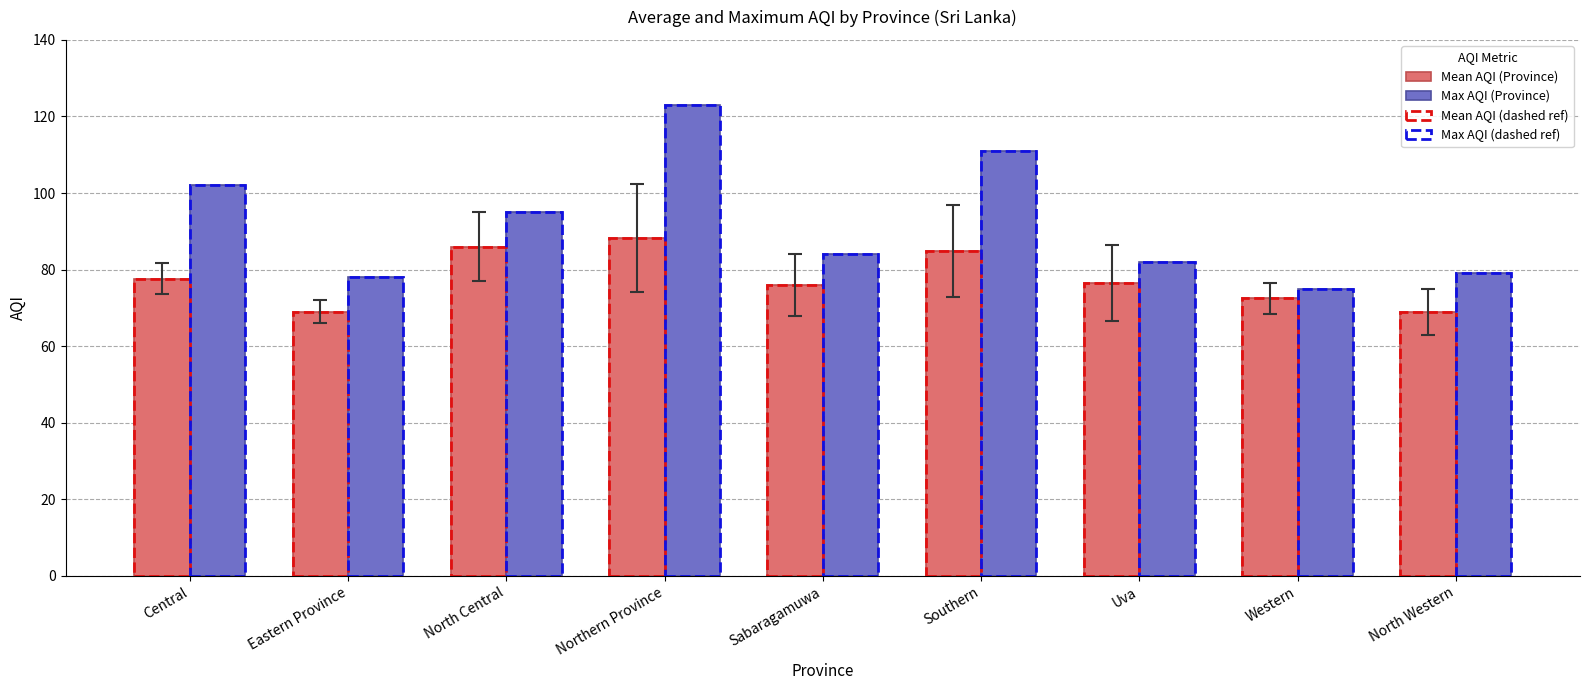

The value of Mean AQI (Province) at Uva is 128.9. True or false?

False